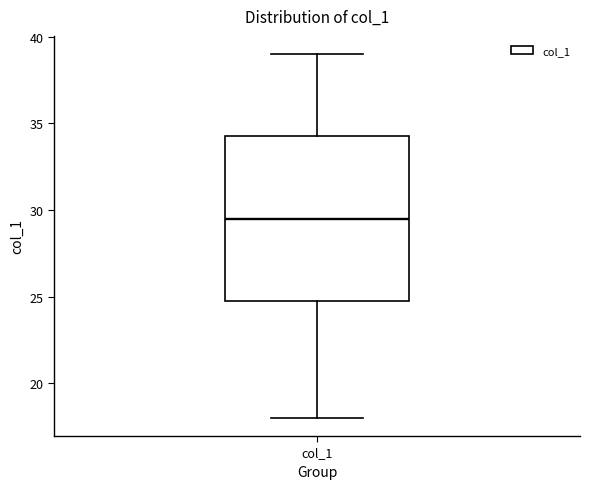

Where does the lower whisker of the box for col_1 end on the y-axis? The values are not printed on the chart, so give them approximately, as read against the axis.

18.0